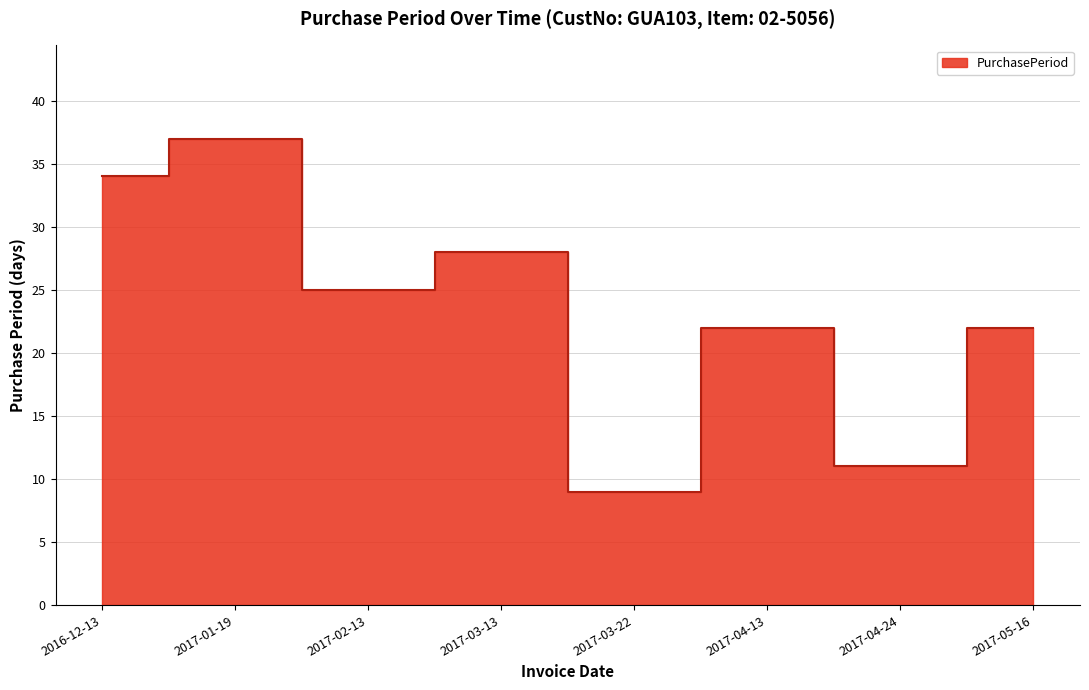

Reading left to right, transcribe all the data shown in this chart.

2016-12-13=34	2017-01-19=37	2017-02-13=25	2017-03-13=28	2017-03-22=9	2017-04-13=22	2017-04-24=11	2017-05-16=22